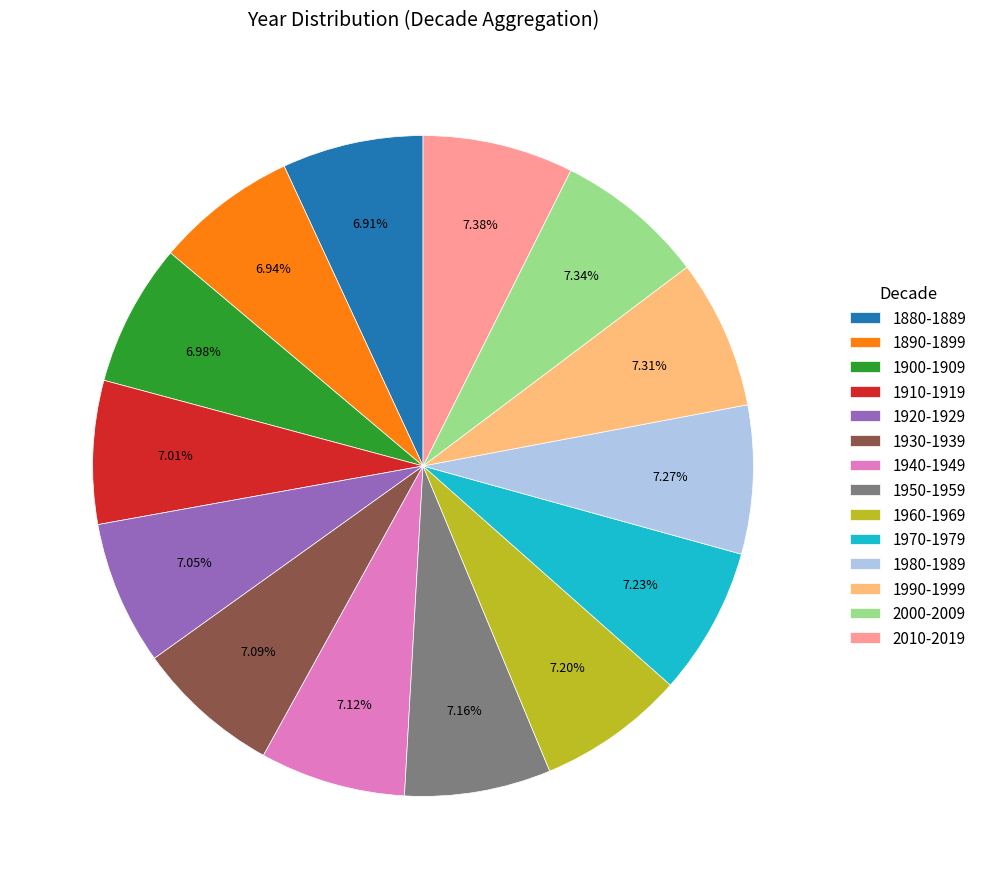

Does 1920-1929 account for over 50% of the chart?

No